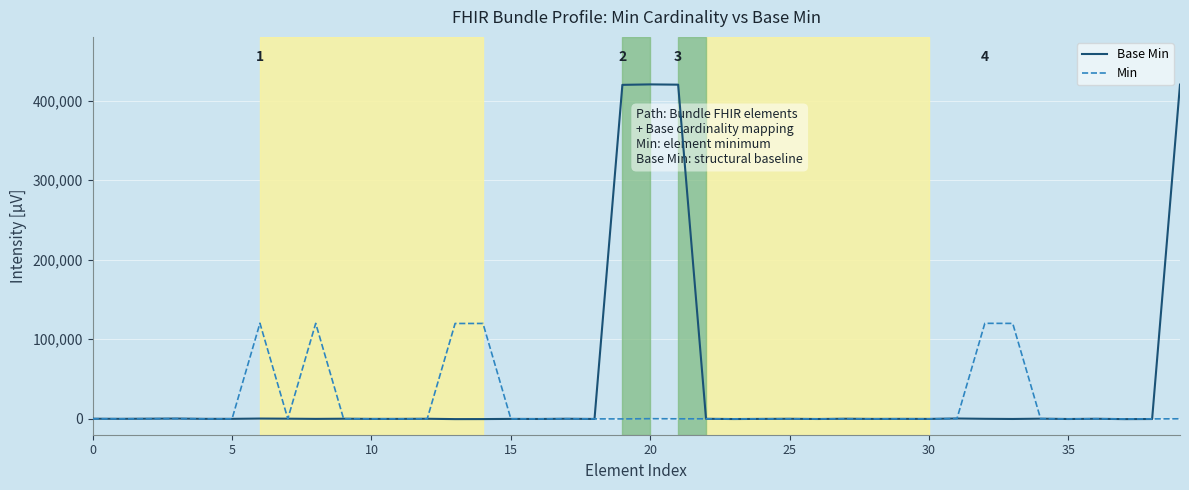

List the series in order of their overall mean, lowest first.

Min, Base Min